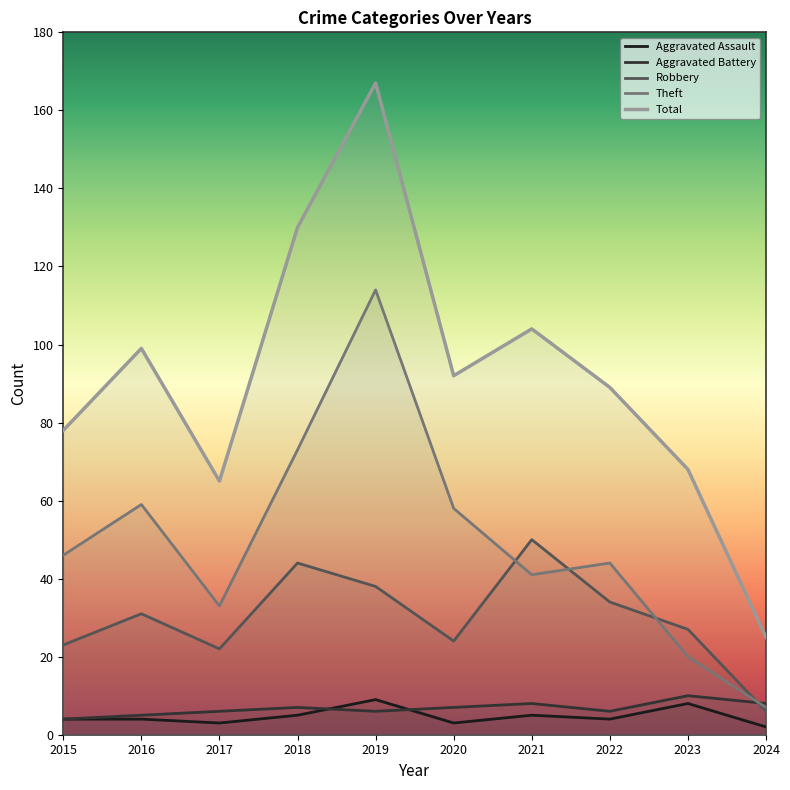

Rank the categories by Robbery value from highest to lowest.

2021, 2018, 2019, 2022, 2016, 2023, 2020, 2015, 2017, 2024